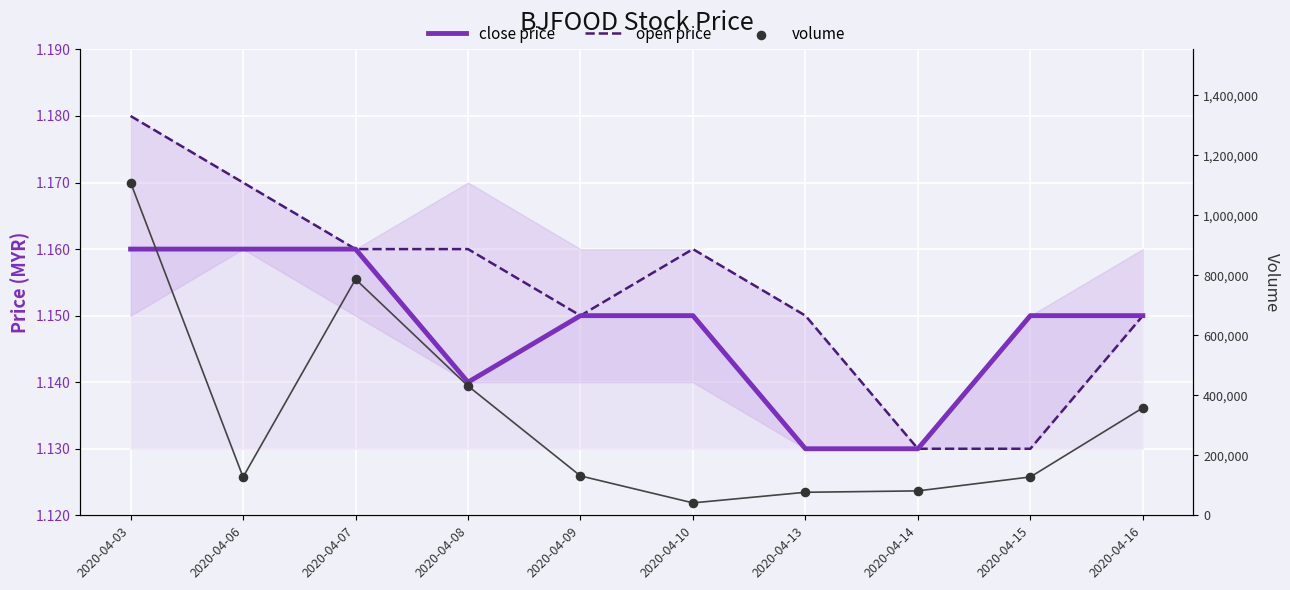

Which series contains the highest Y value?

volume